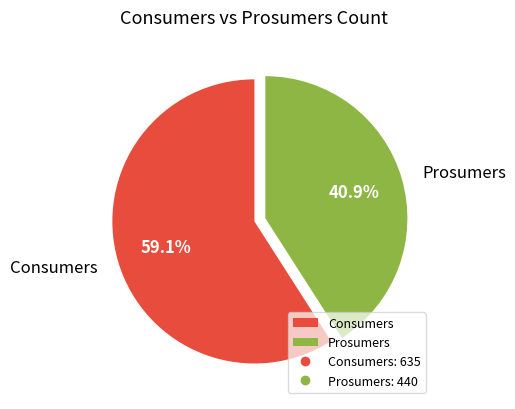

Which category has the smallest portion of the pie?

Prosumers